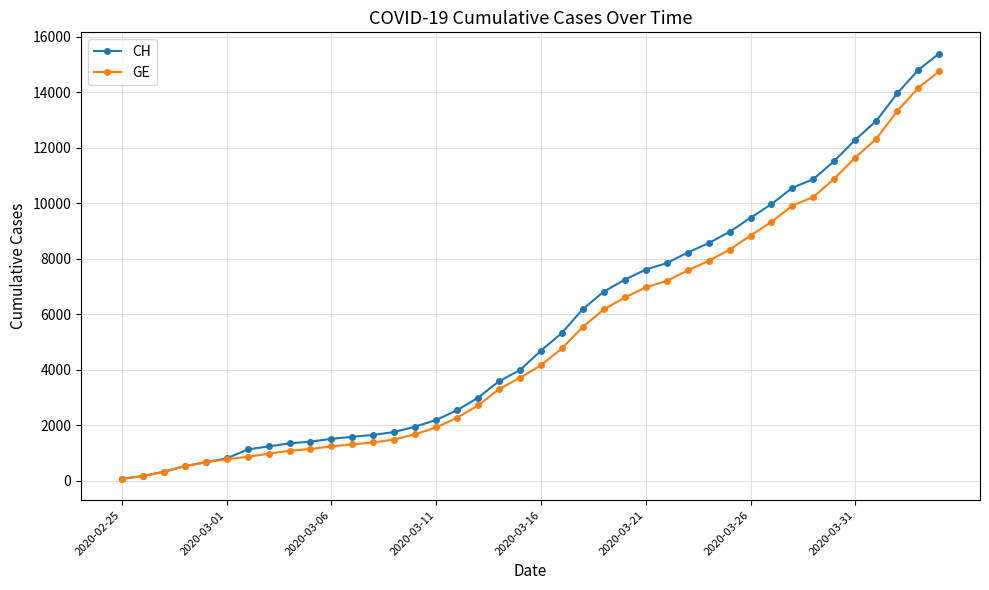

Which series has the widest spread of values?

CH